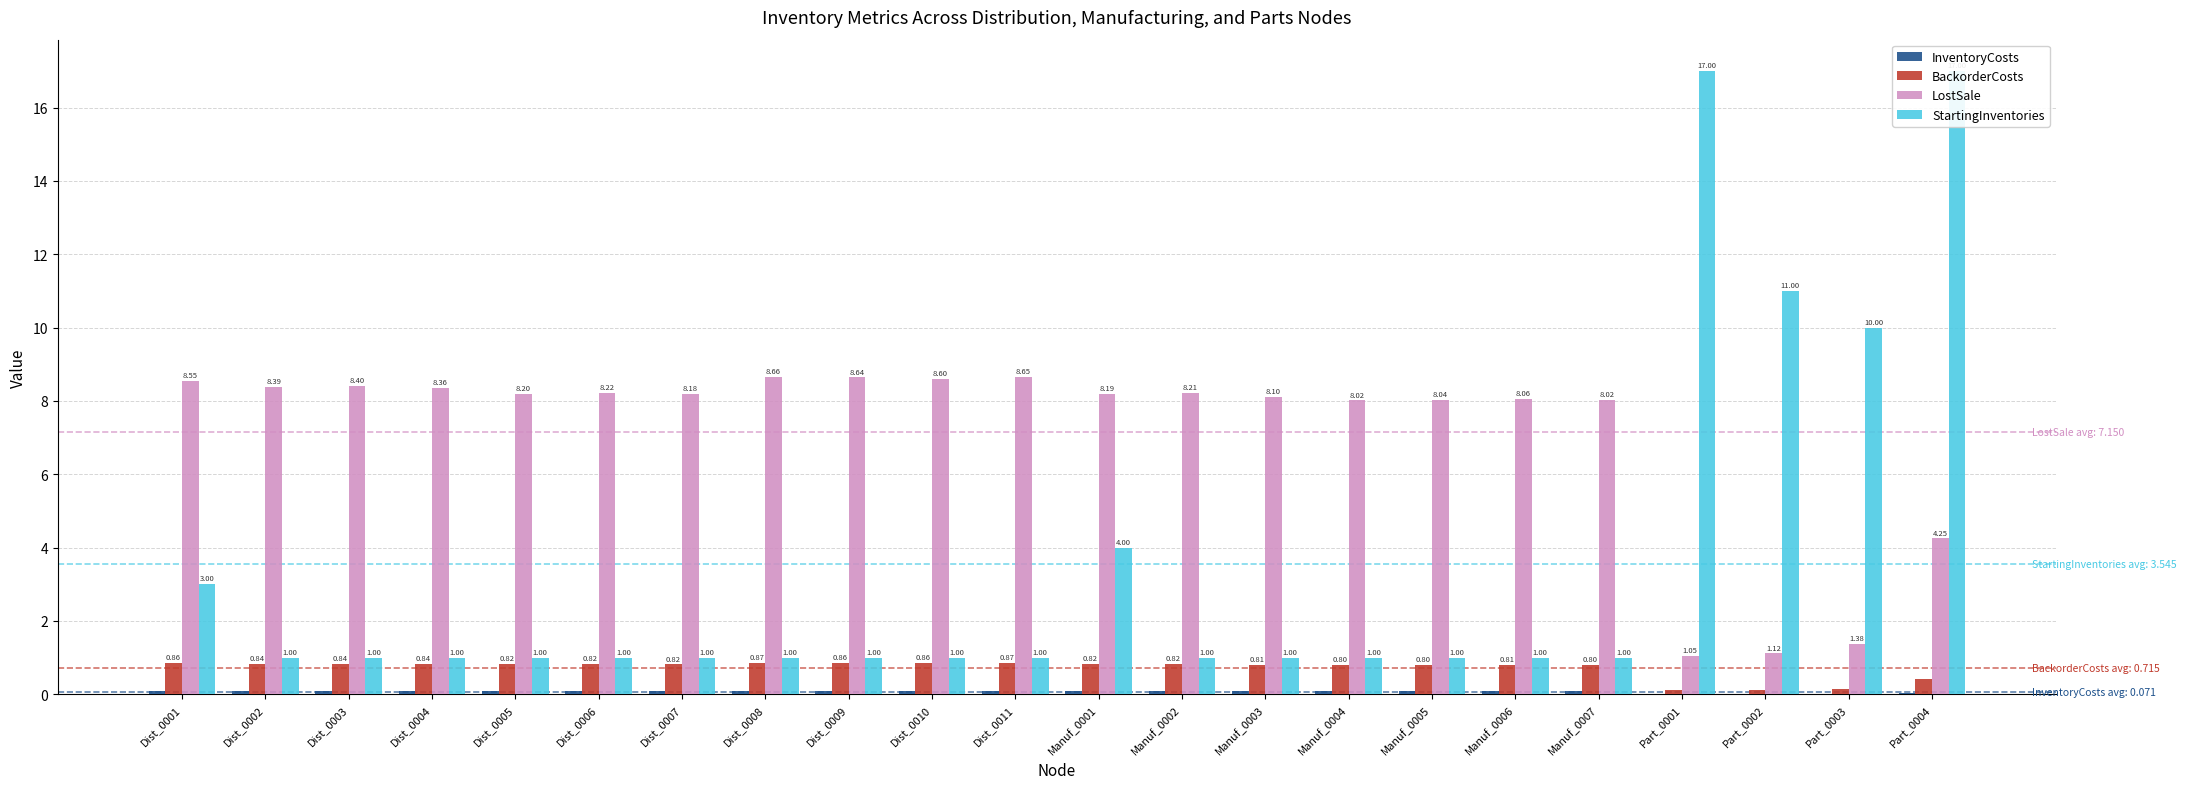

What is the difference between the second highest and minimum values in the BackorderCosts series?

0.8